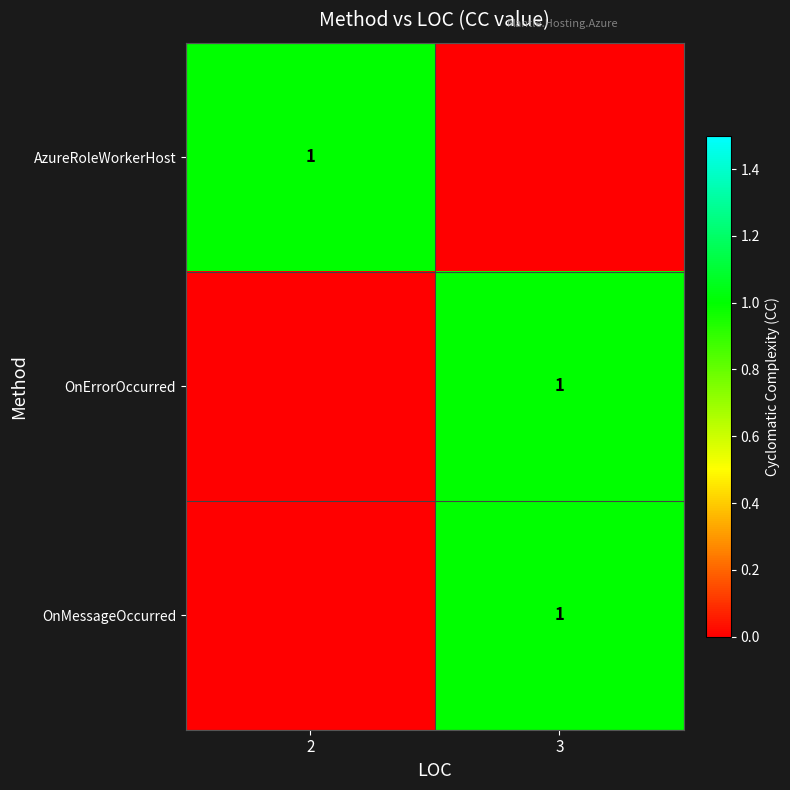

How many series are shown in this chart?

3